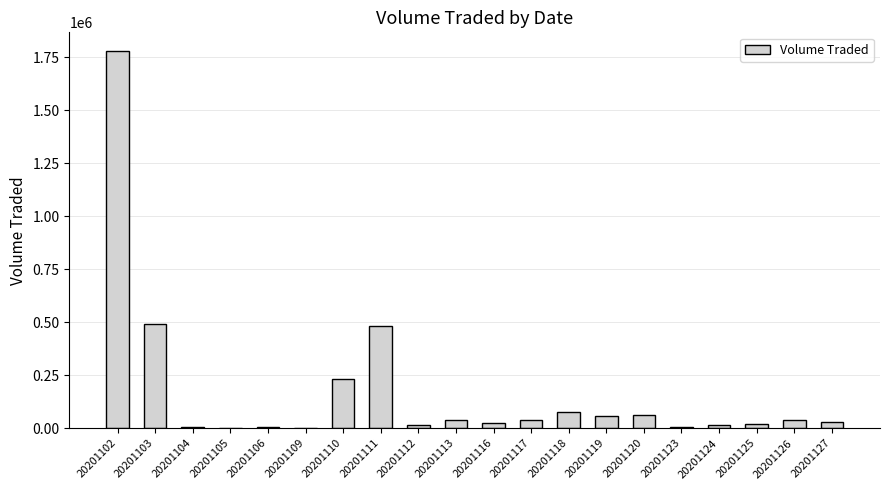

The chart shows a value of 15421 at 20201118. True or false?

False